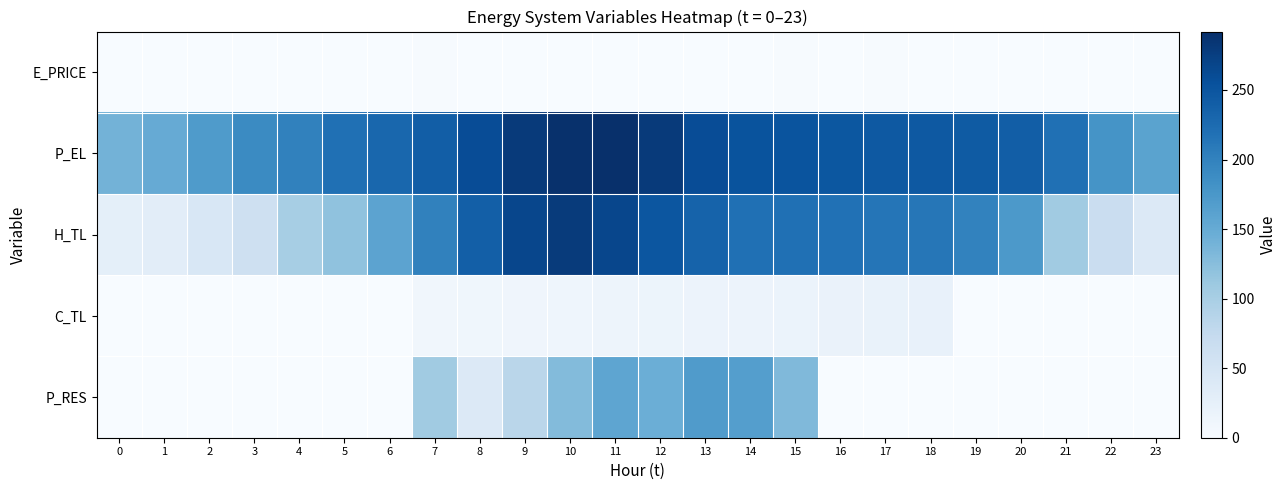

How many categories are shown in the chart?

24